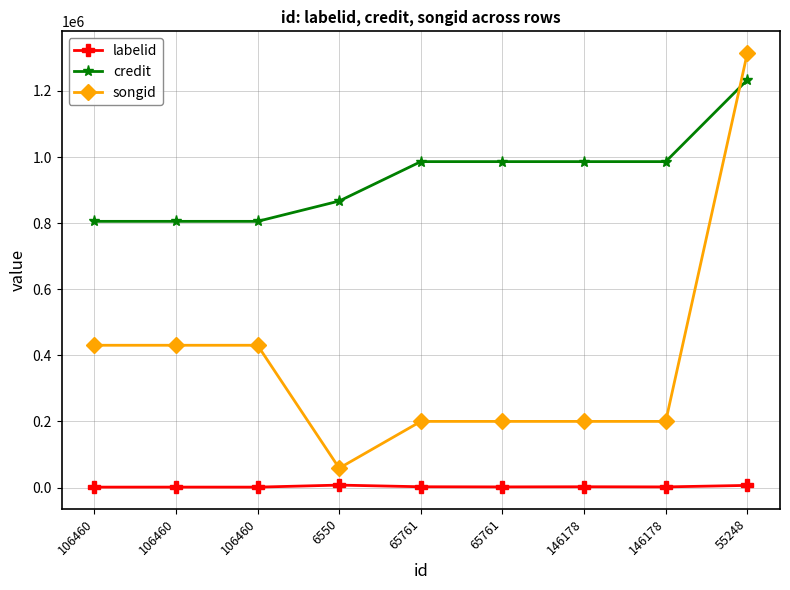

Reading left to right, extract all data points from this chart.

labelid: 106460=1235	106460=1307	106460=1235	6550=7383	65761=2340	65761=1920	146178=2340	146178=1920	55248=6467
credit: 106460=805376	106460=805376	106460=805376	6550=866849	65761=986098	65761=986098	146178=986098	146178=986098	55248=1233559
songid: 106460=430465	106460=430465	106460=430465	6550=58613	65761=200112	65761=200112	146178=200112	146178=200112	55248=1314635